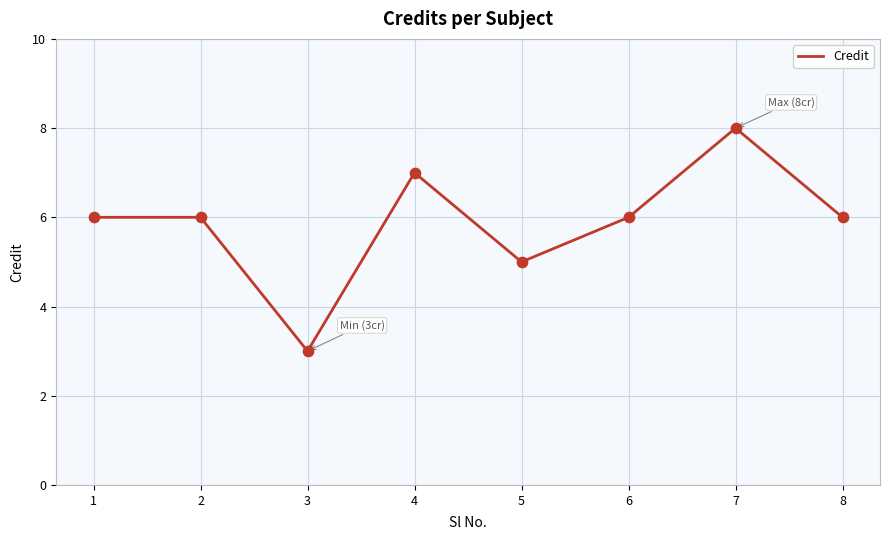

Approximately how many times larger is the value at 5 compared to 7?

0.6